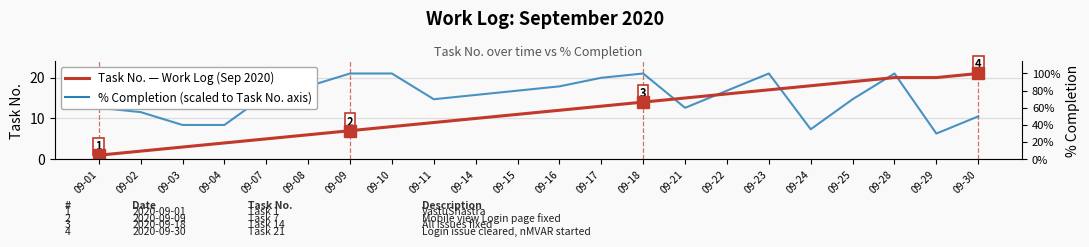

Rank the series by their maximum value, from lowest to highest.

Task No. (Work Log Sep 2020), % Completion (scaled)